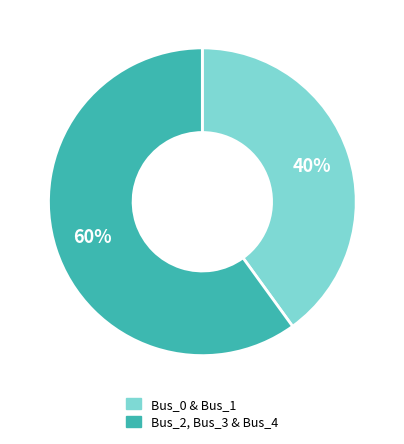

To the nearest percent, what percentage of the pie is Bus_2, Bus_3 & Bus_4?

60%